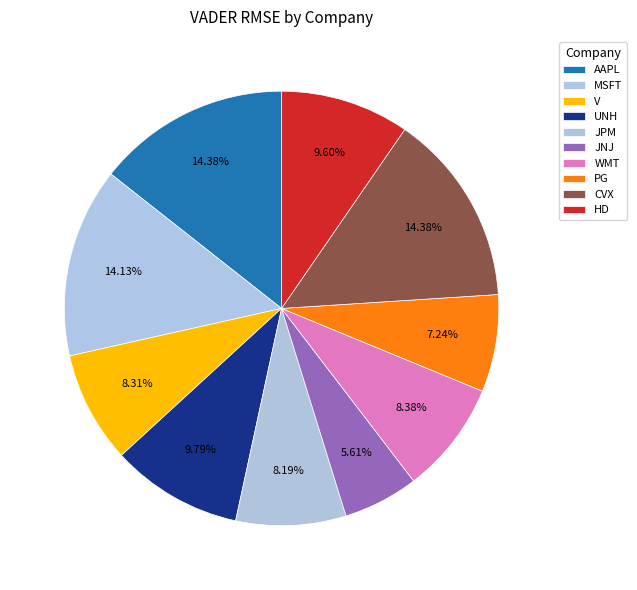

How many segments does this pie chart have?

10